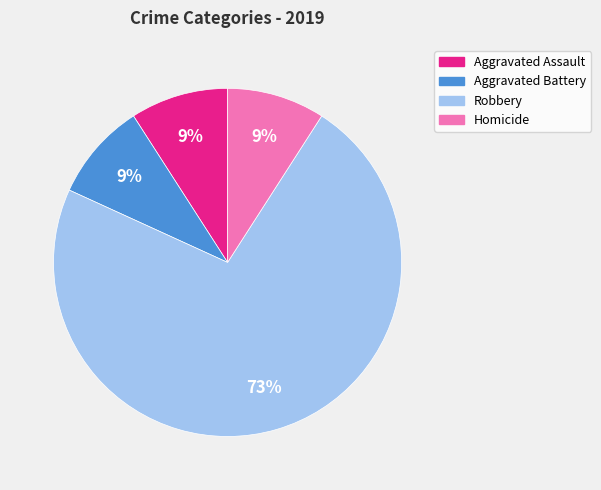

True or false: Homicide accounts for 9% of the total.

True